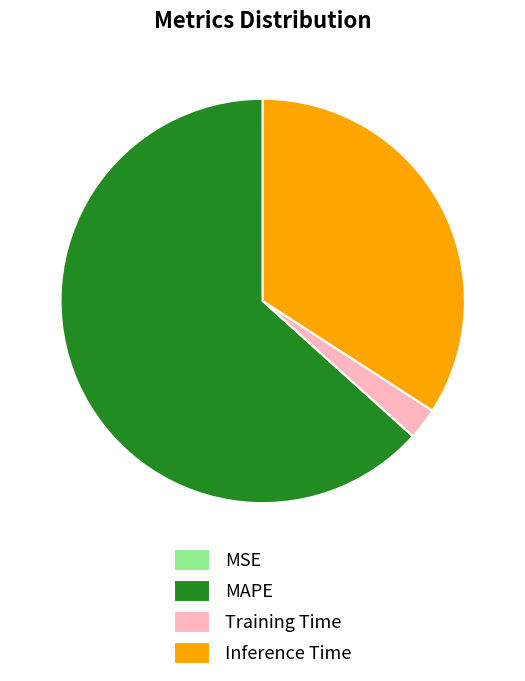

Which slice is the largest?

MAPE